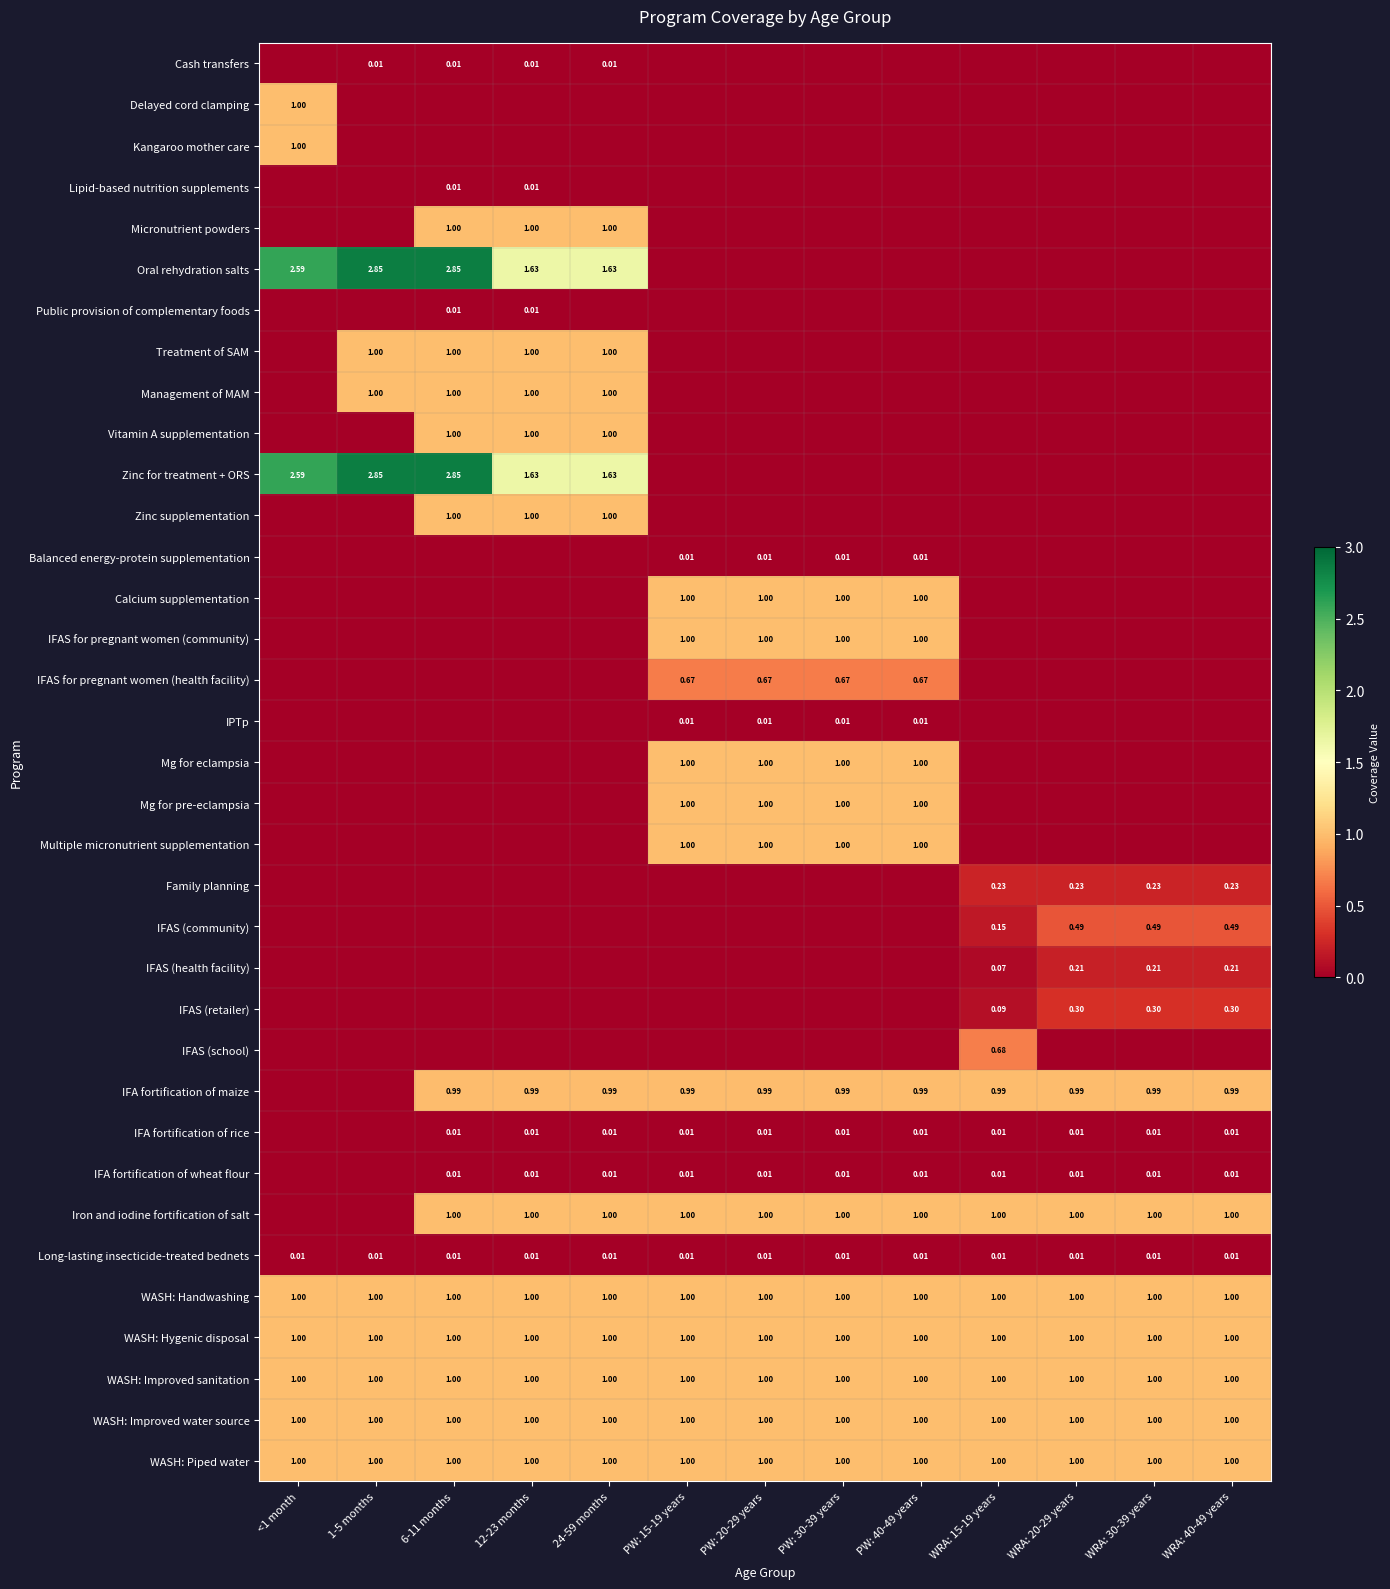

At which category does the chart reach its minimum across all series?

<1 month